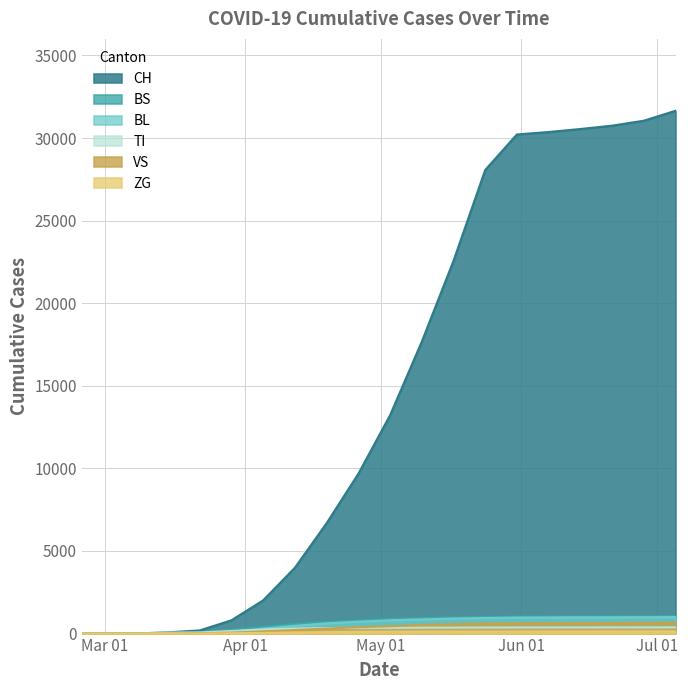

What is the spread (max minus min) of values at 2020-03-22?

187